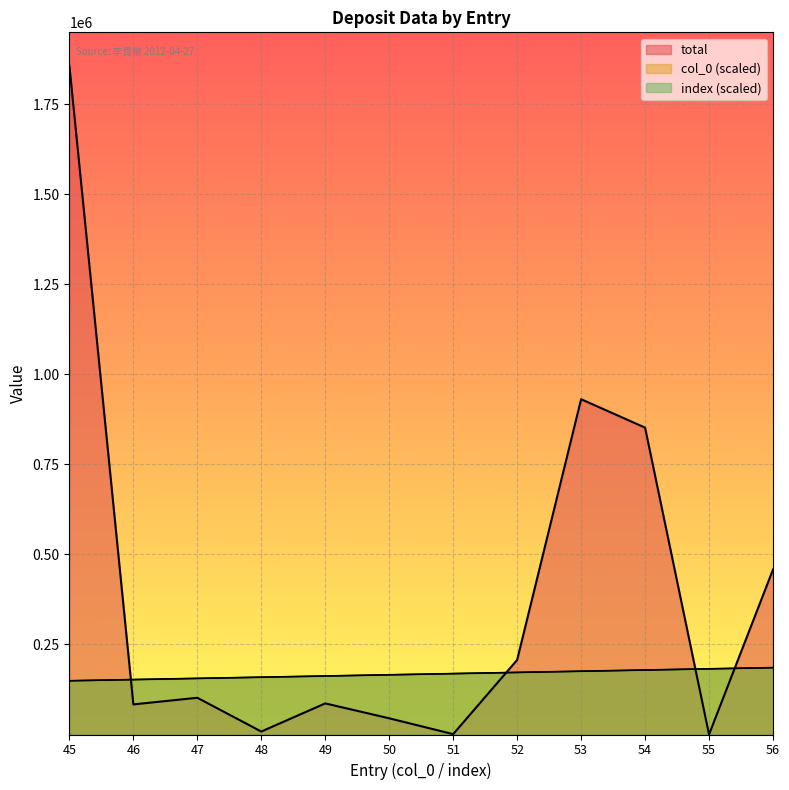

What is the approximate value of total at 48?

8222.0